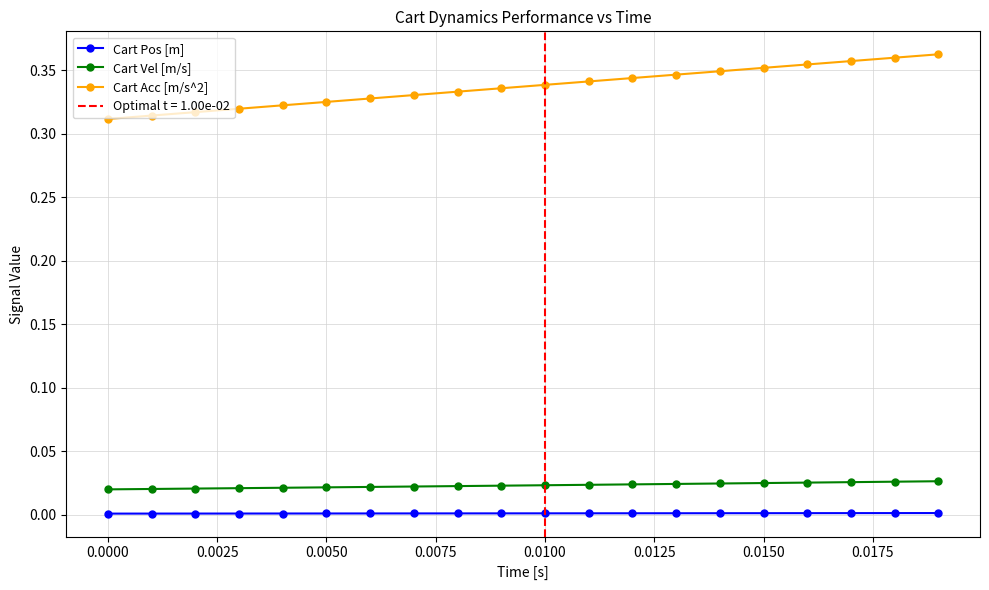

True or false: Cart Pos [m] and Cart Vel [m/s] cross at least once.

False